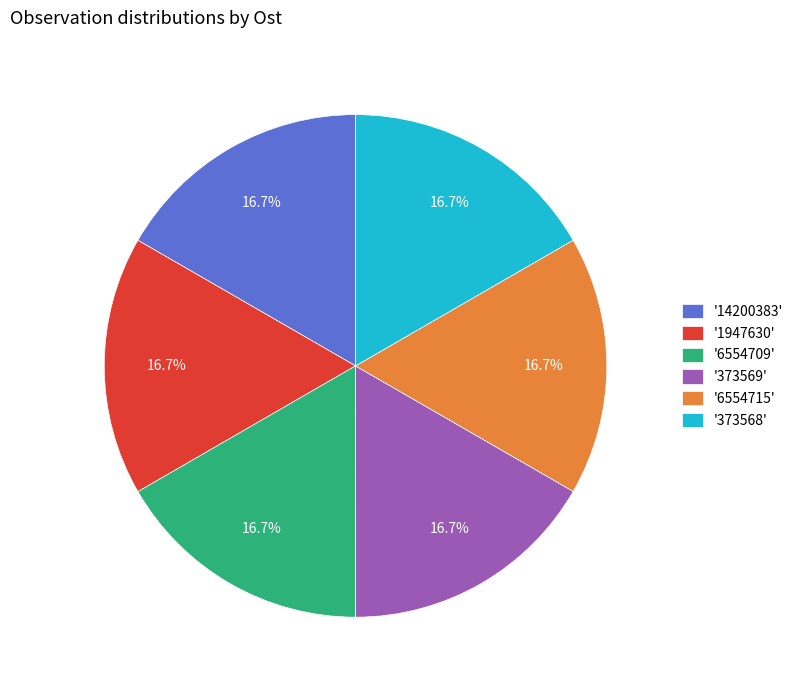

Combined, do '373569' and '373568' account for over 50%?

No